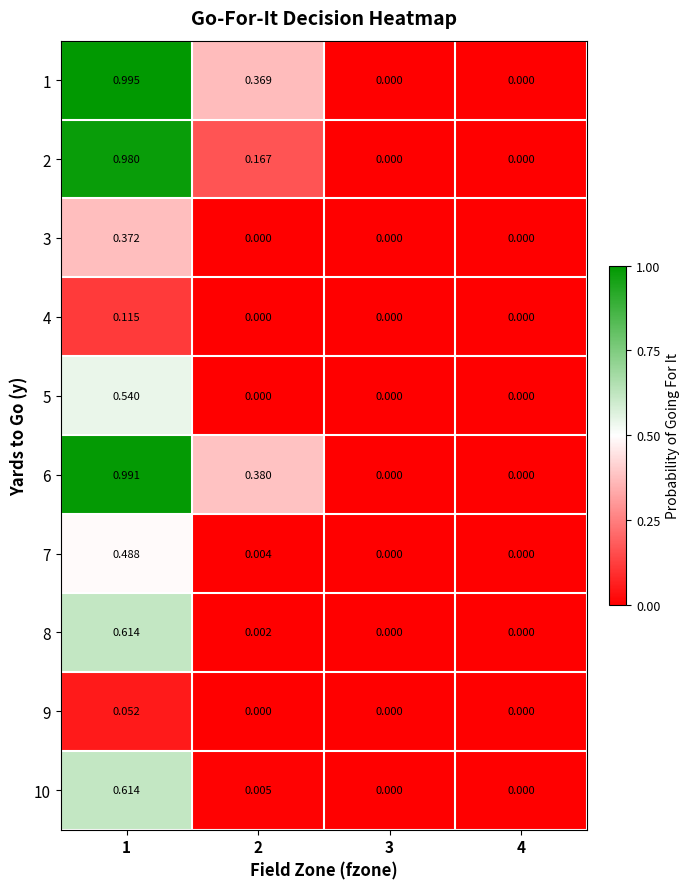

List the series in order of their peak value, lowest first.

9, 4, 3, 7, 5, 8, 10, 2, 6, 1